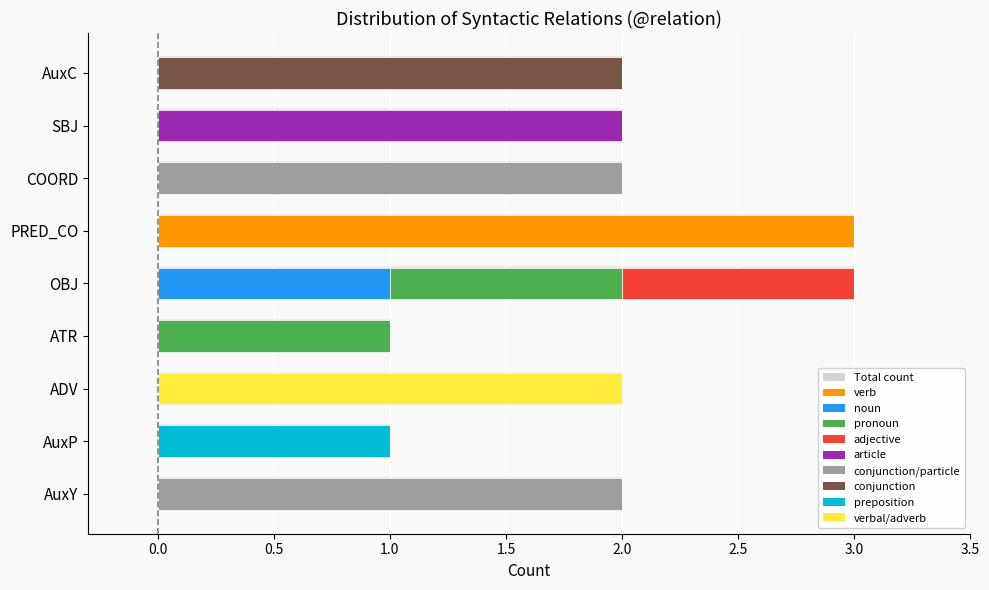

What is the difference between the maximum and minimum values?

2